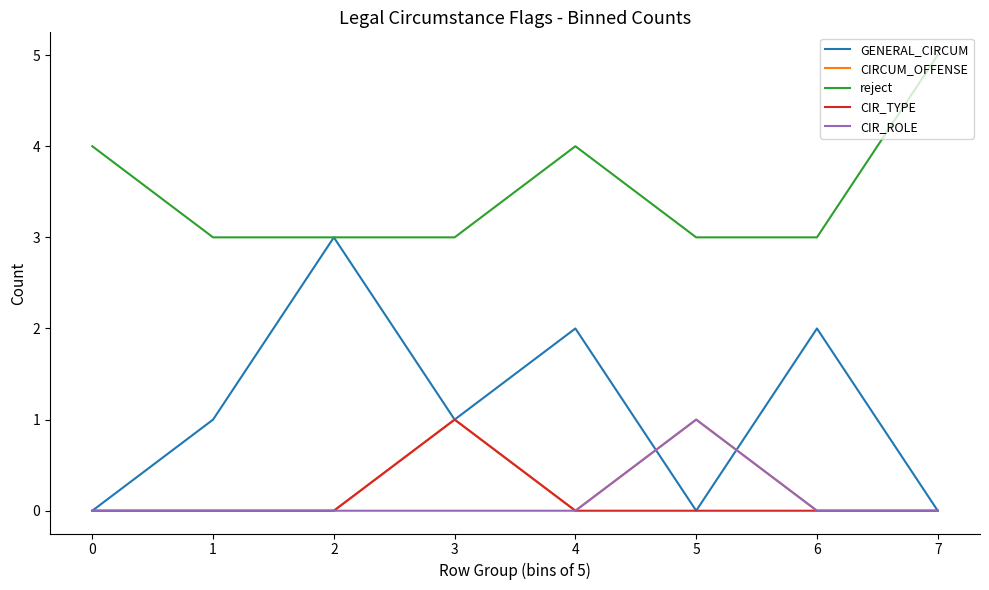

Which series has the widest spread of values?

GENERAL_CIRCUM